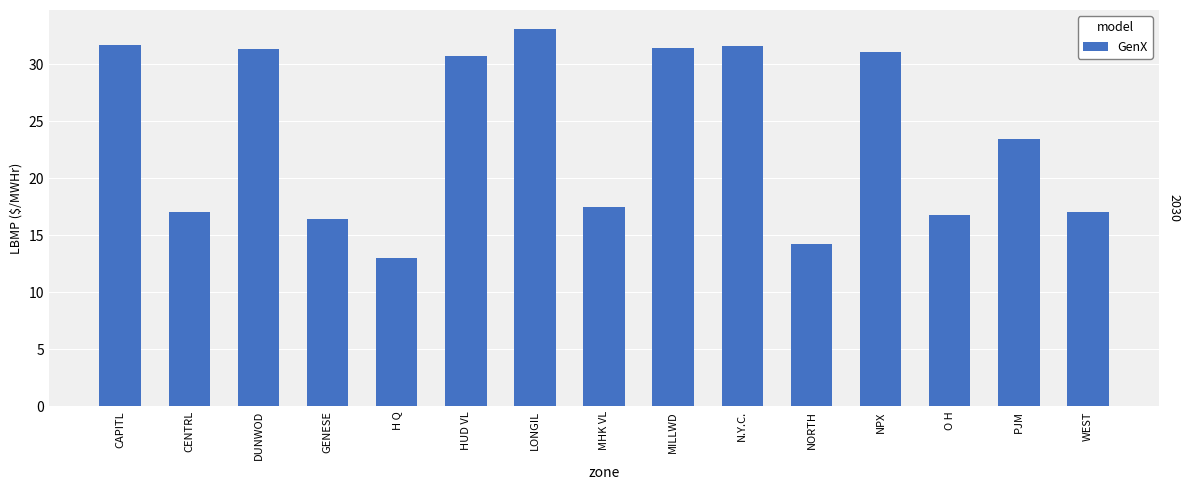

What is the sum of the values at H Q and HUD VL?

43.7